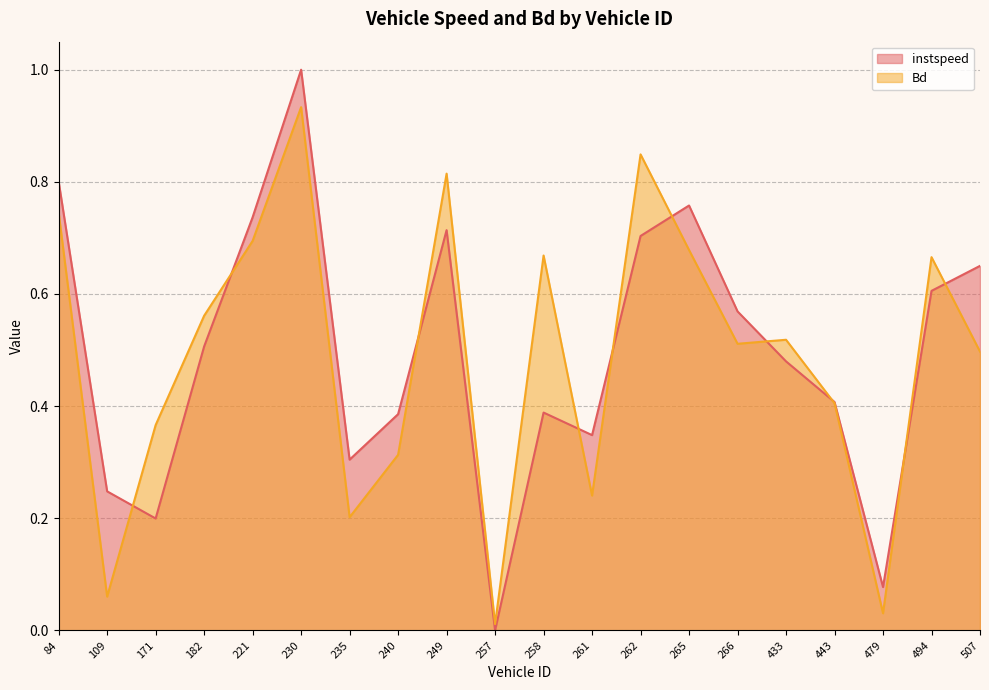

What is the maximum value shown in the chart?

1.0